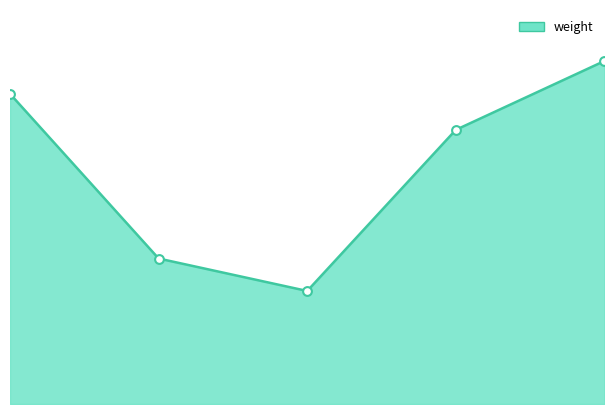

Is this an area chart (filled region under the line)?

Yes